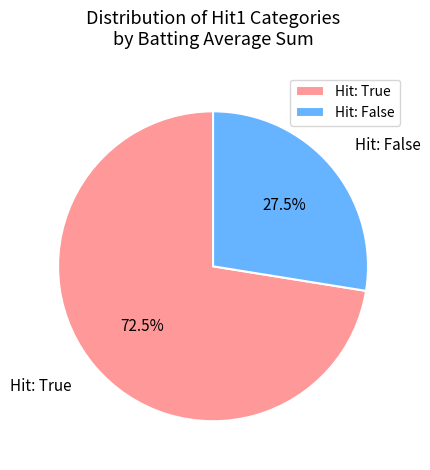

Which category accounts for the majority?

Hit: True